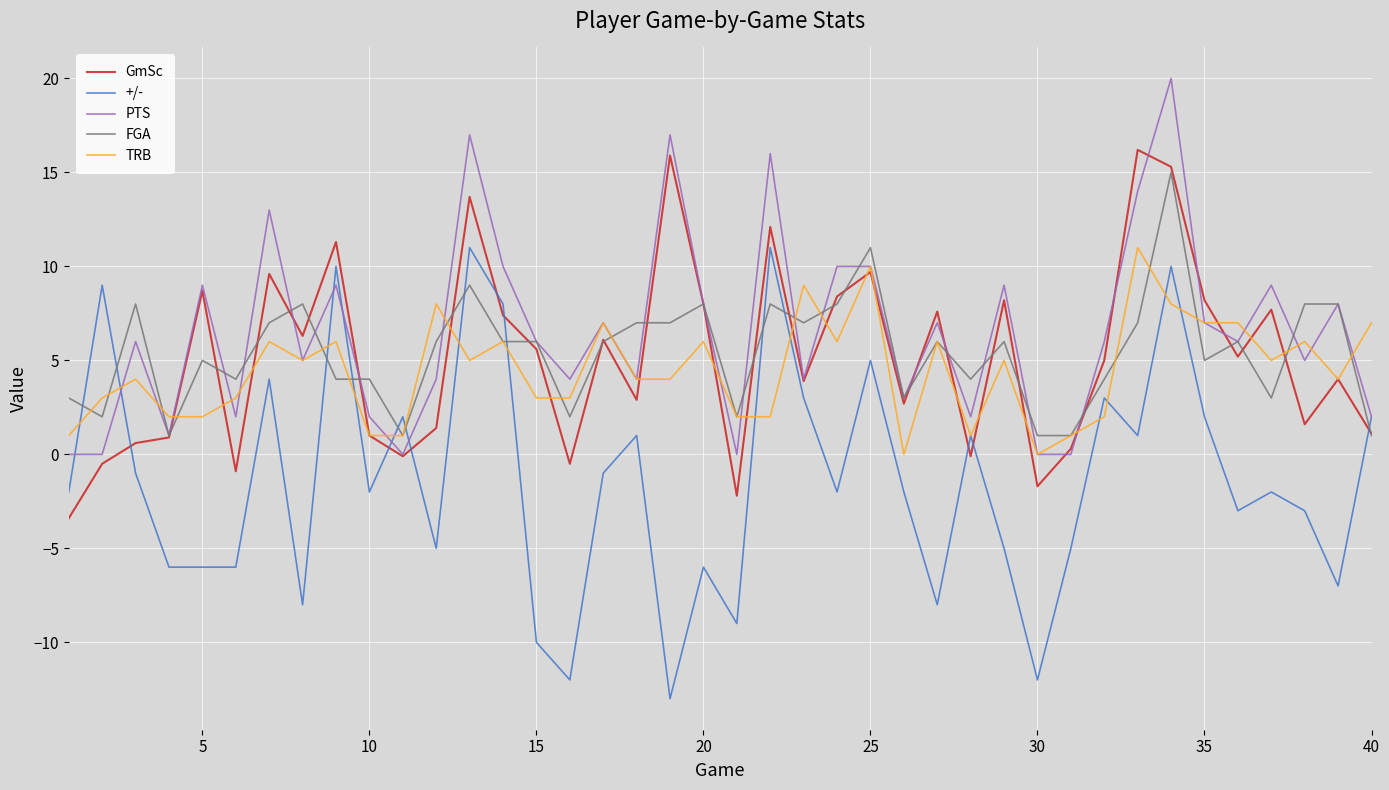

What is the maximum value shown in the chart?

20.0